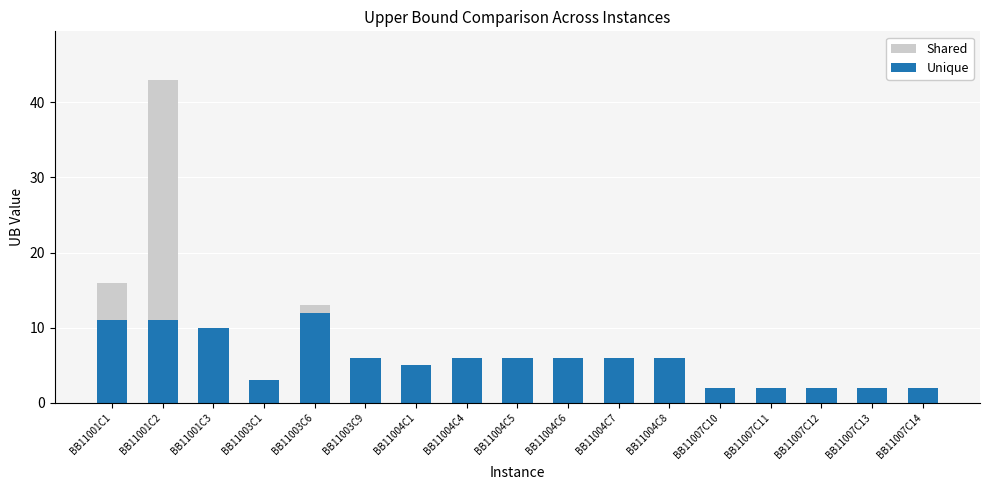

Which category has the highest value in the Unique series?

BB11003C6